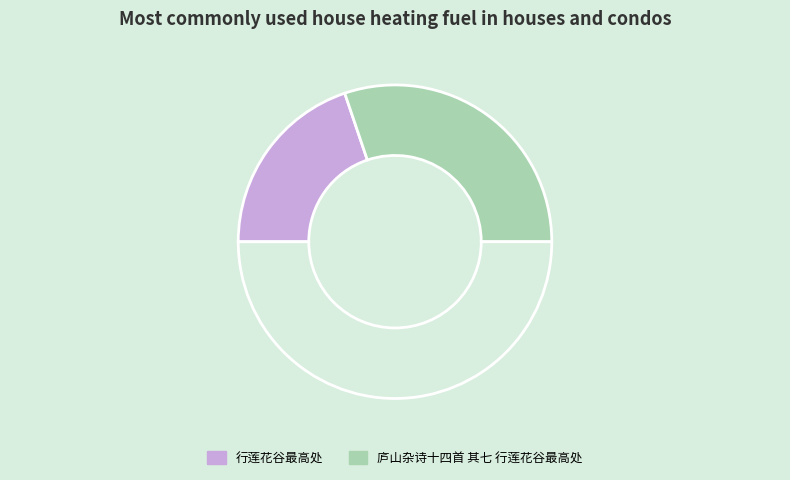

Count the number of slices in the pie.

3